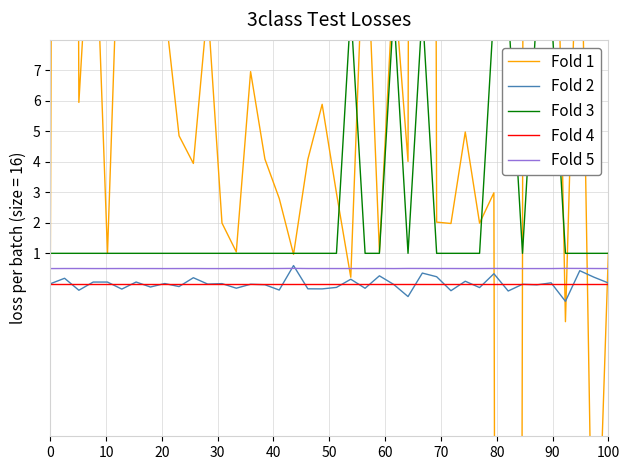

What is the highest value of the Fold 2 series?

0.6